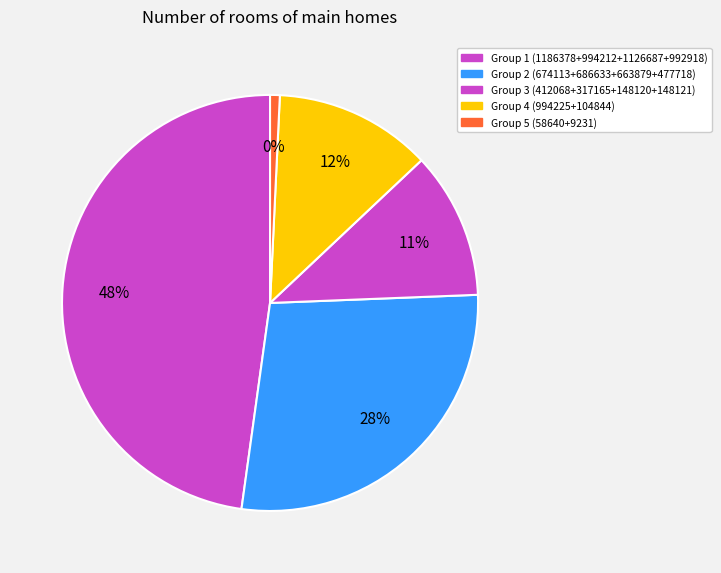

Does 寇中逃山 其二 account for over 50% of the chart?

No